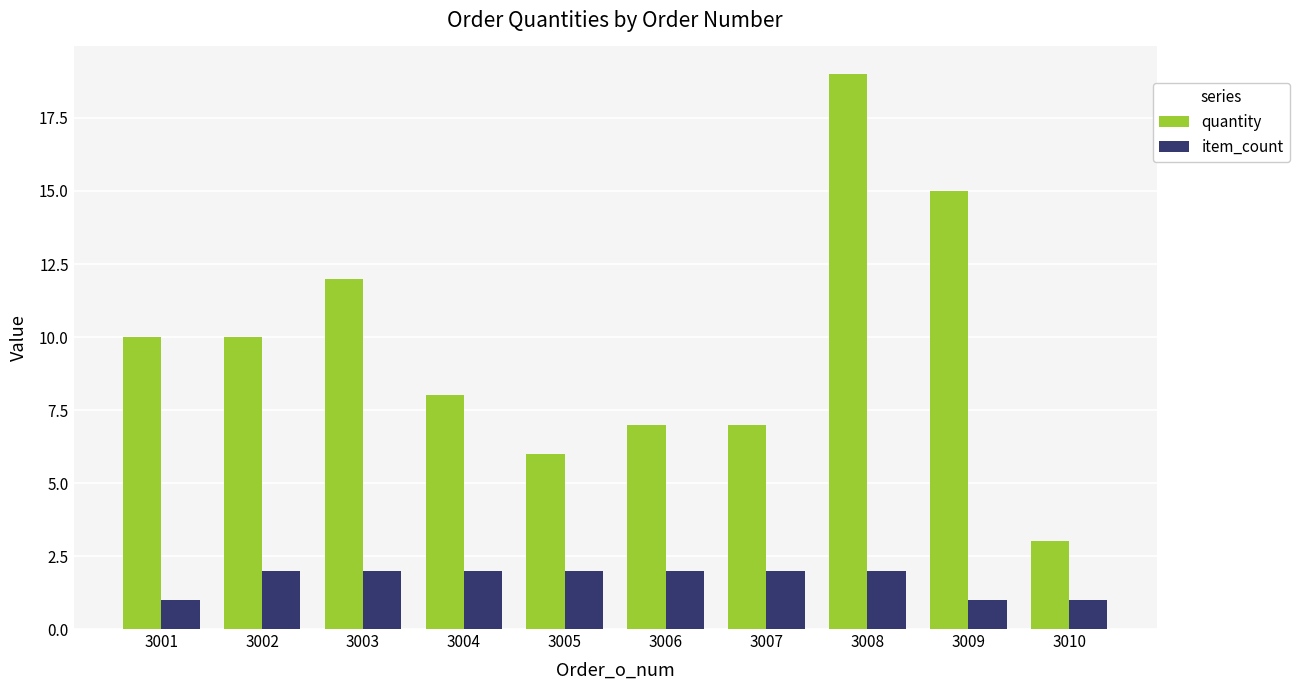

Between 3005 and 3010, which series saw the biggest shift?

quantity